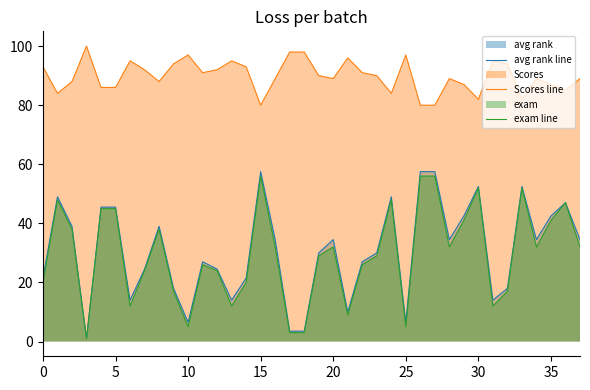

True or false: avg rank line and Scores line intersect in this chart.

False